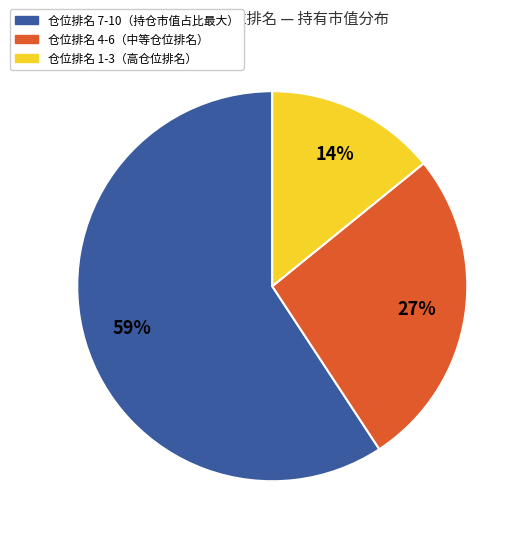

To the nearest percent, what is the average slice percentage?

33%